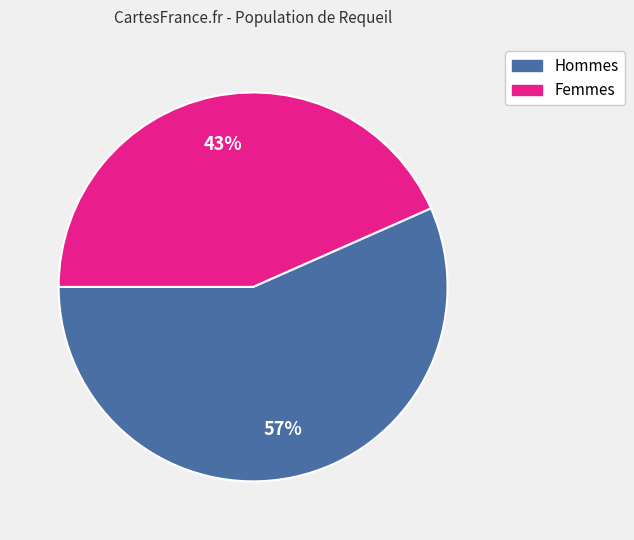

To the nearest percent, what is the combined percentage of Femmes and Hommes?

100%